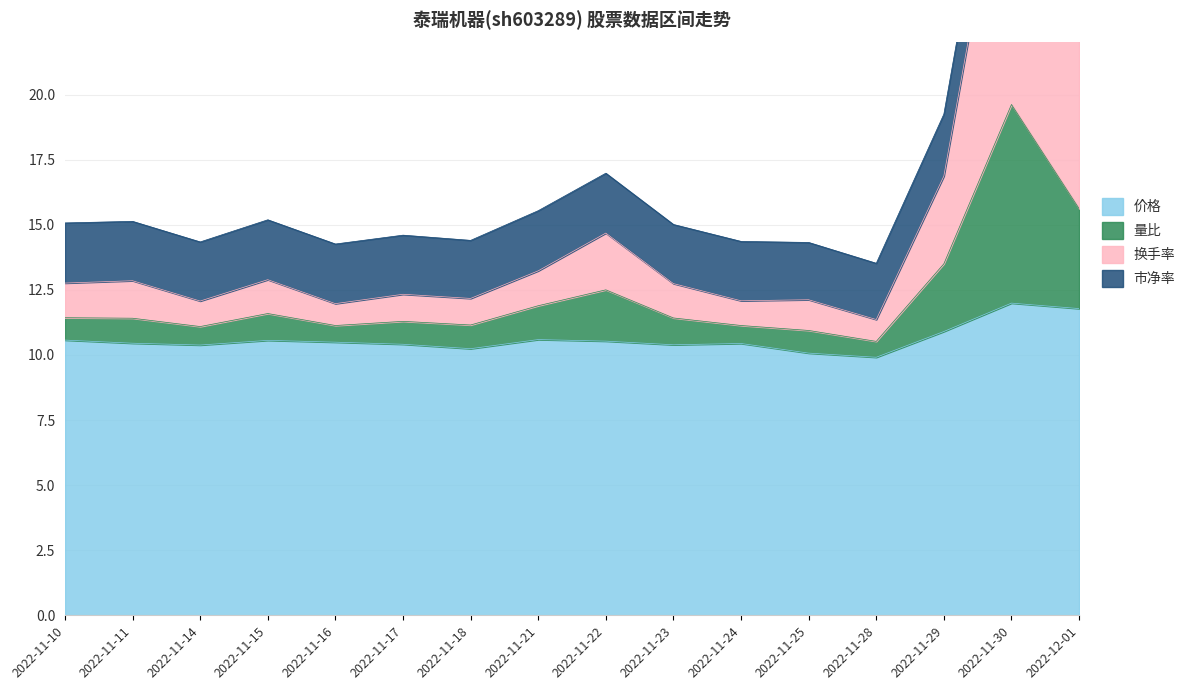

How many categories are shown in the chart?

16